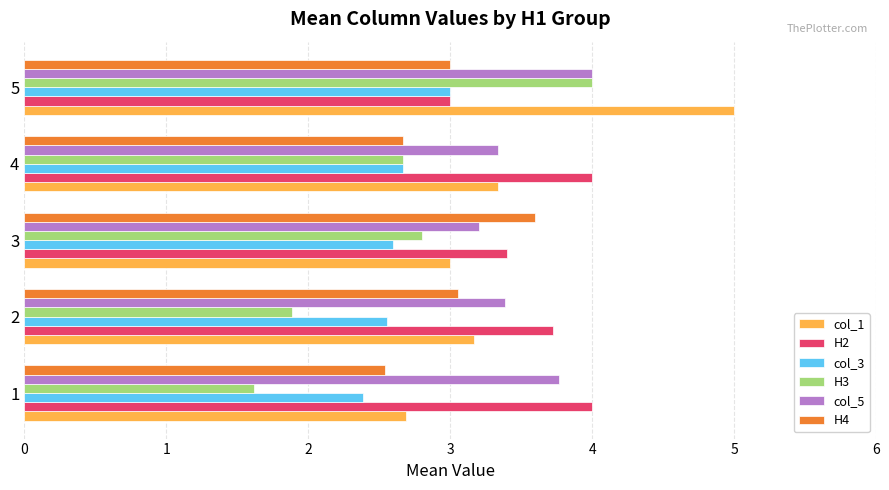

Count the number of categories in the chart.

5